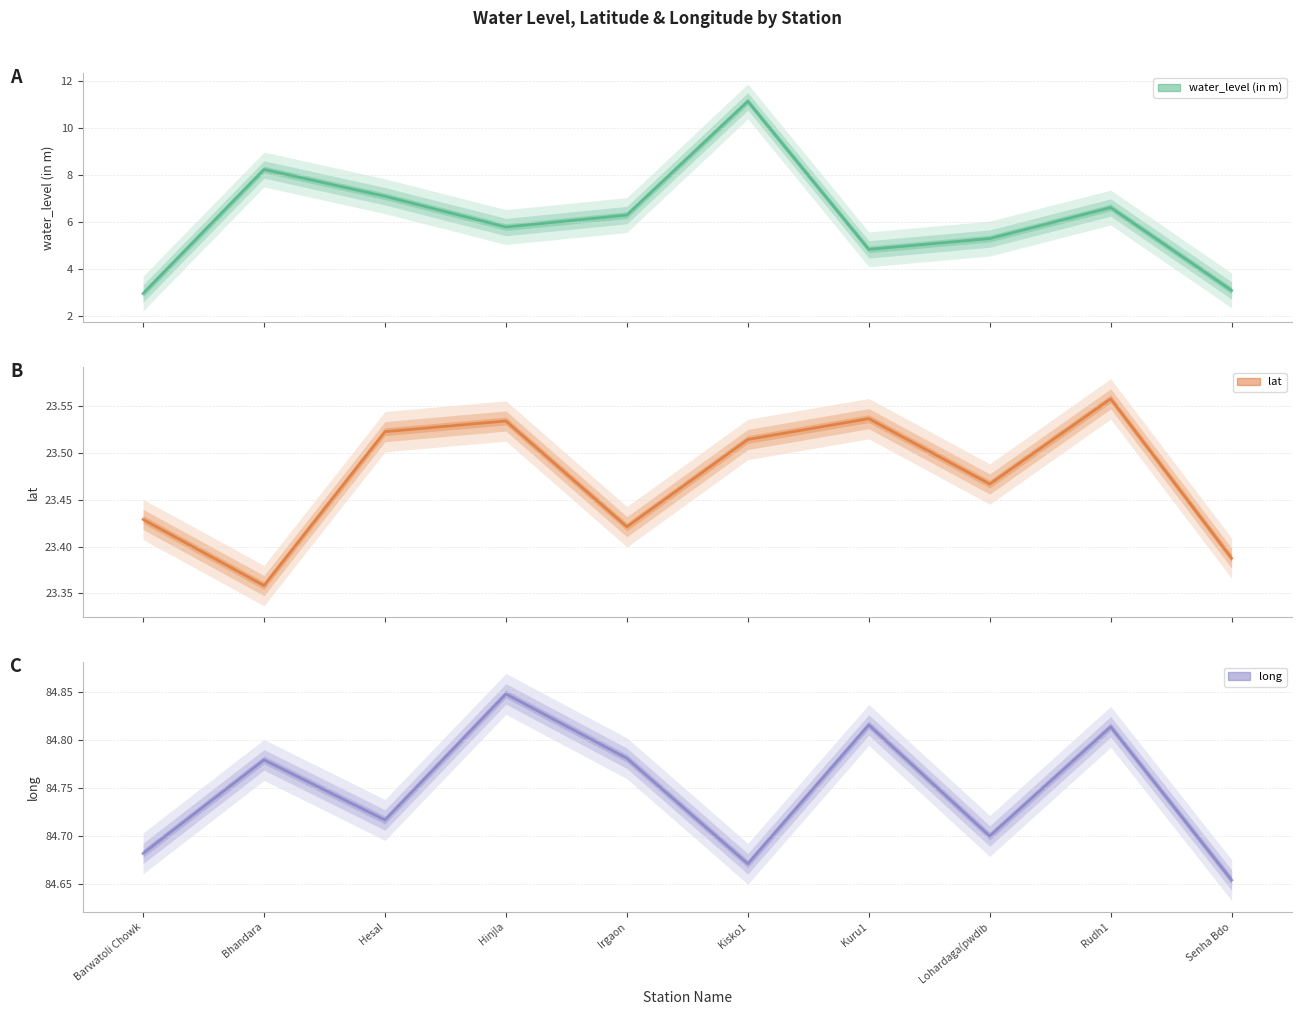

What is the sum of all long values?

847.5